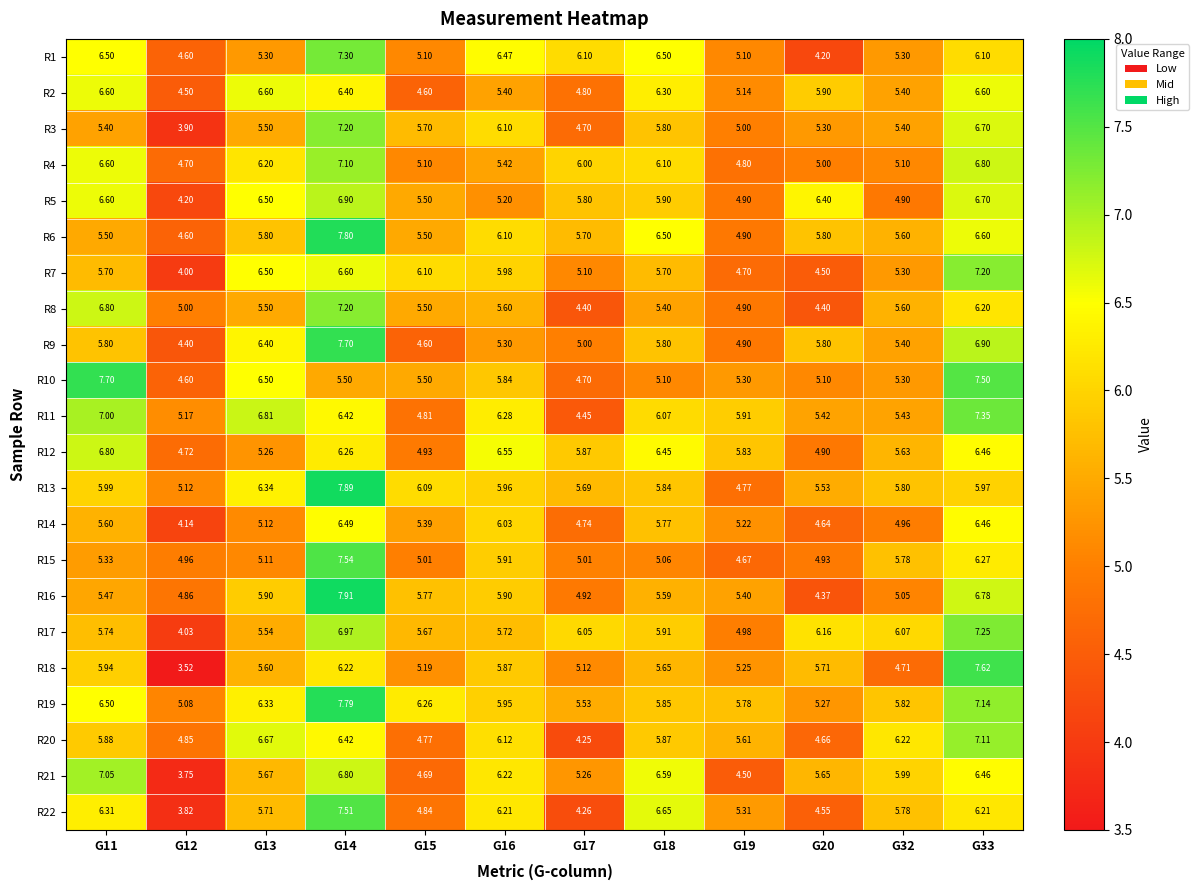

Is the value of R3 at G19 greater than the value of R4 at G16?

No